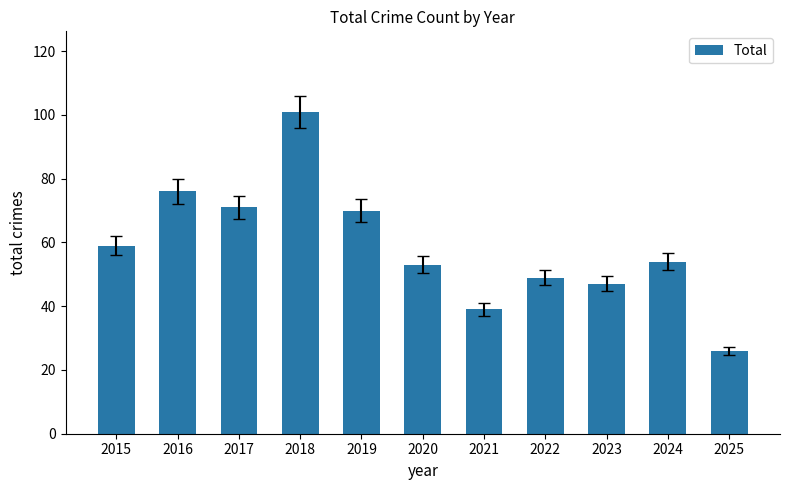

What is the value of the 5th bar from the left?

70